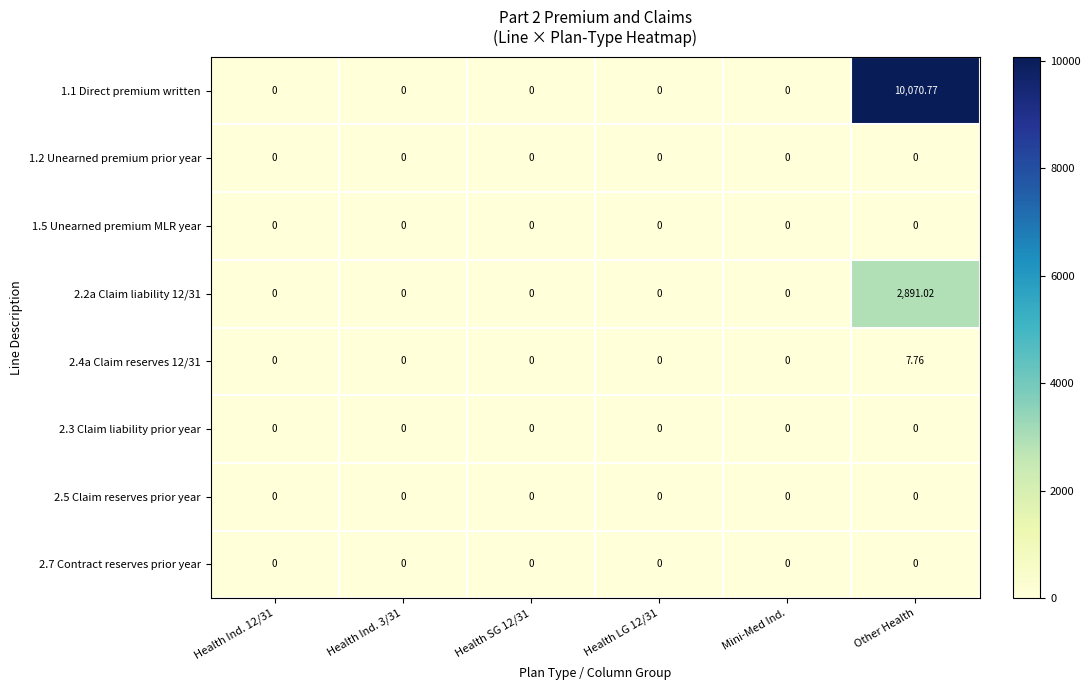

Count the number of data series in this chart.

8